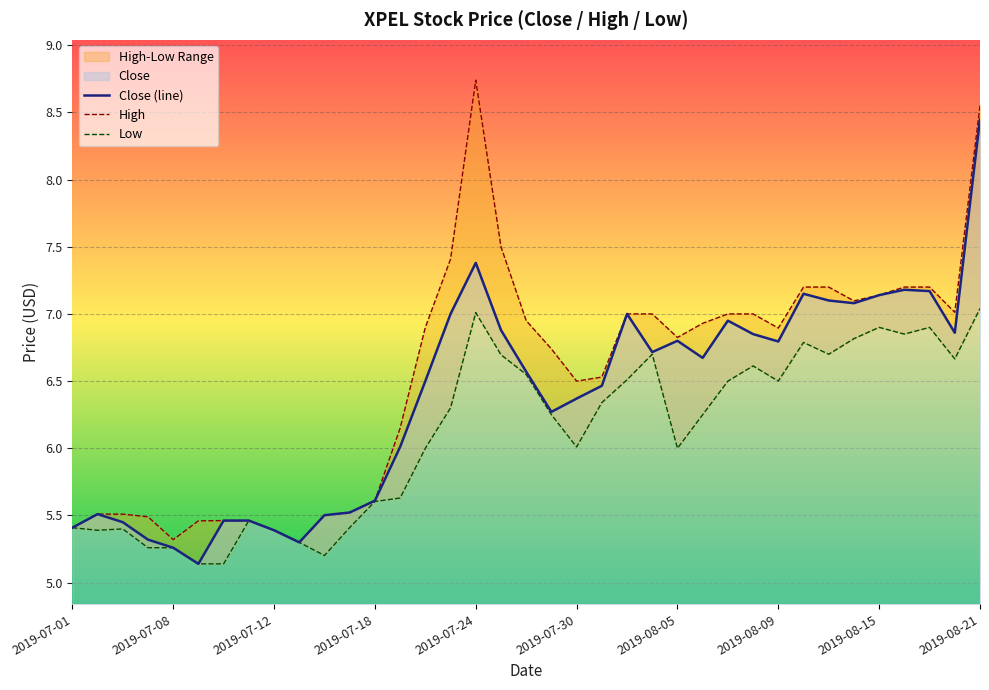

Is it true that Close (line) equals 5.4 at 2019-07-01?

True